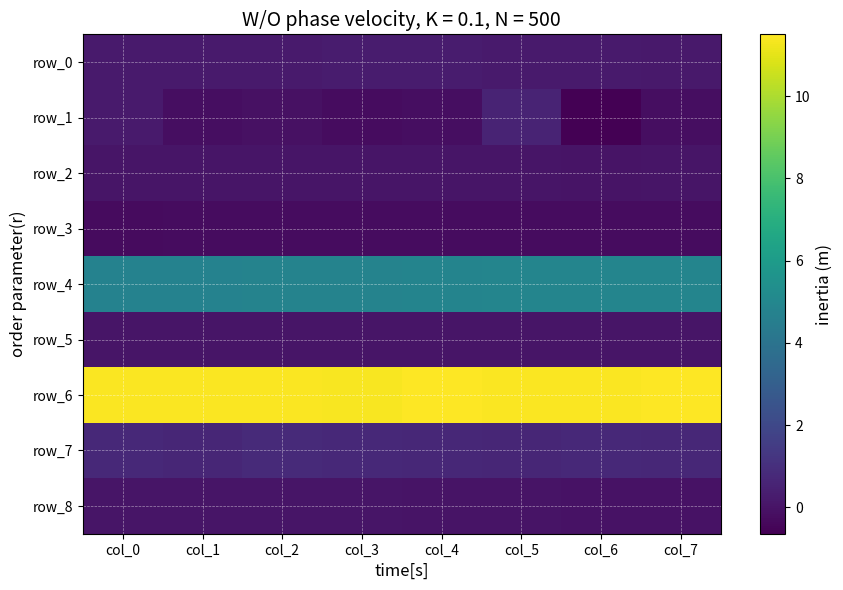

What is the sum of all row_6 values?

91.5